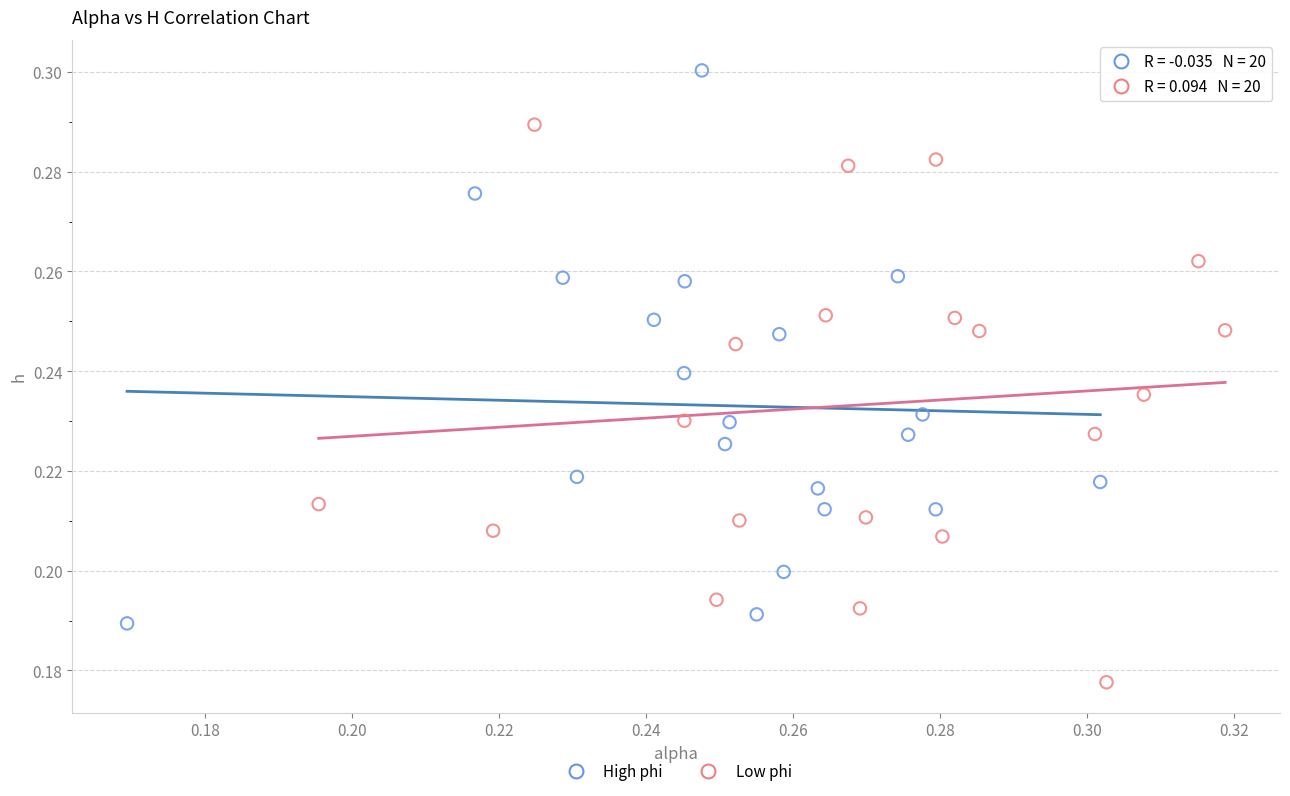

Which series reaches the minimum Y coordinate?

Low phi